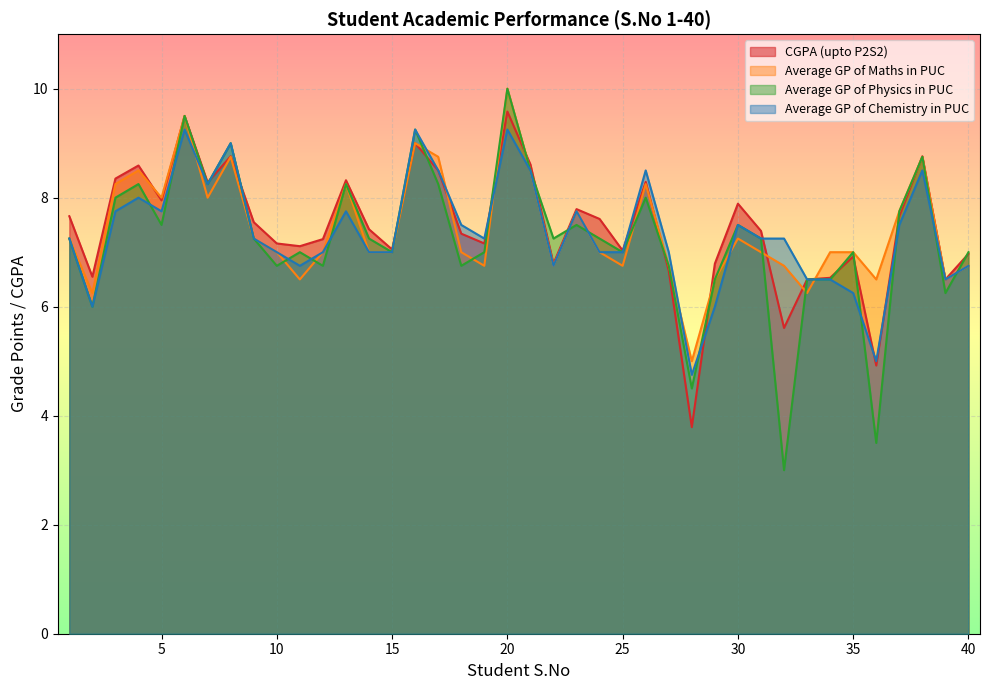

How many interior local peaks does the Average GP of Maths in PUC series have?

10